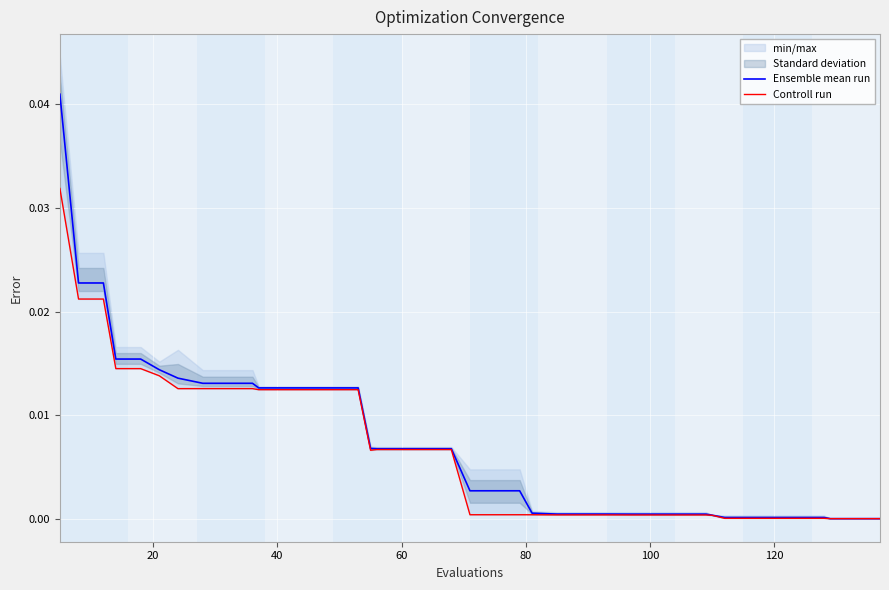

True or false: Ensemble mean run and Controll run intersect in this chart.

False